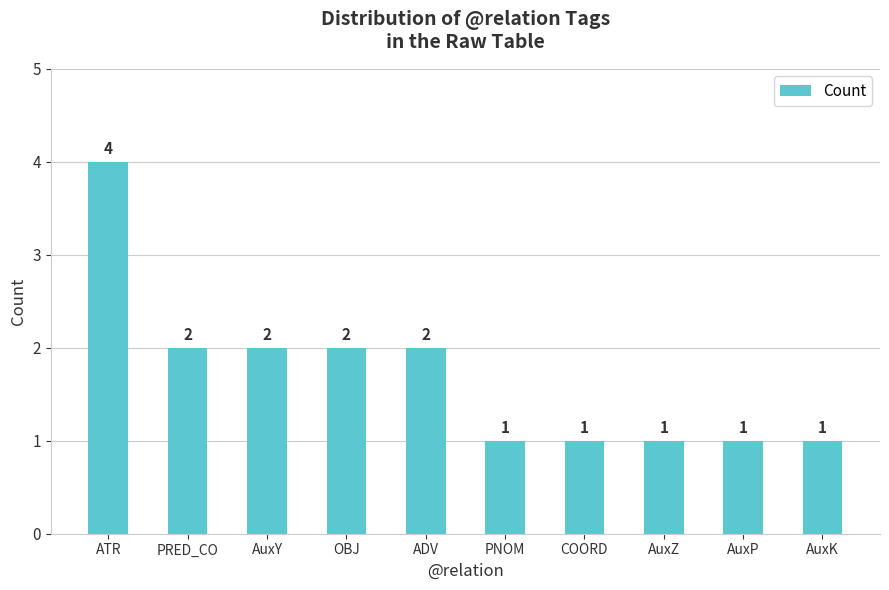

Approximately how many times larger is the value at ATR compared to AuxZ?

4.0